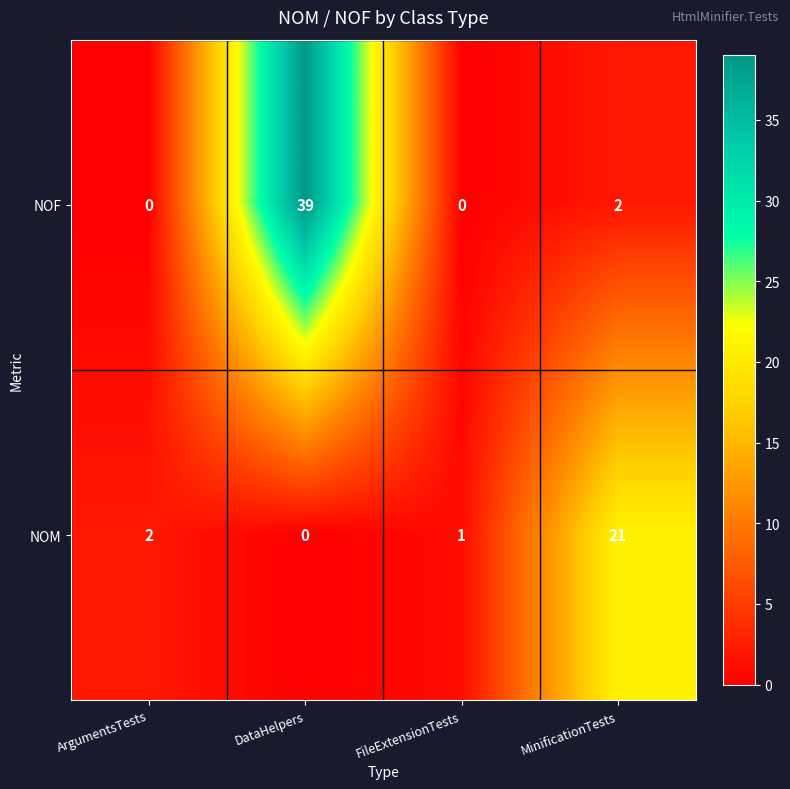

At which label does NOF first exceed 2?

DataHelpers